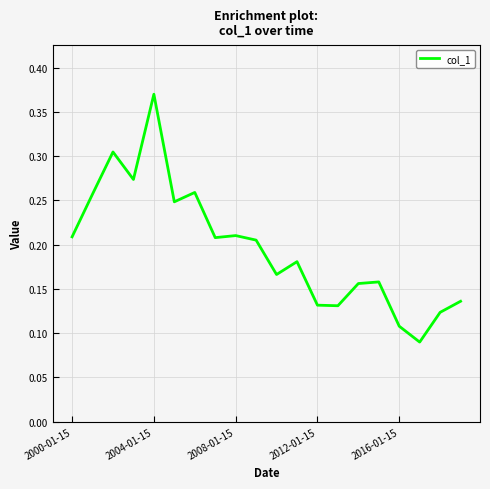

How many lines are shown in the chart?

1